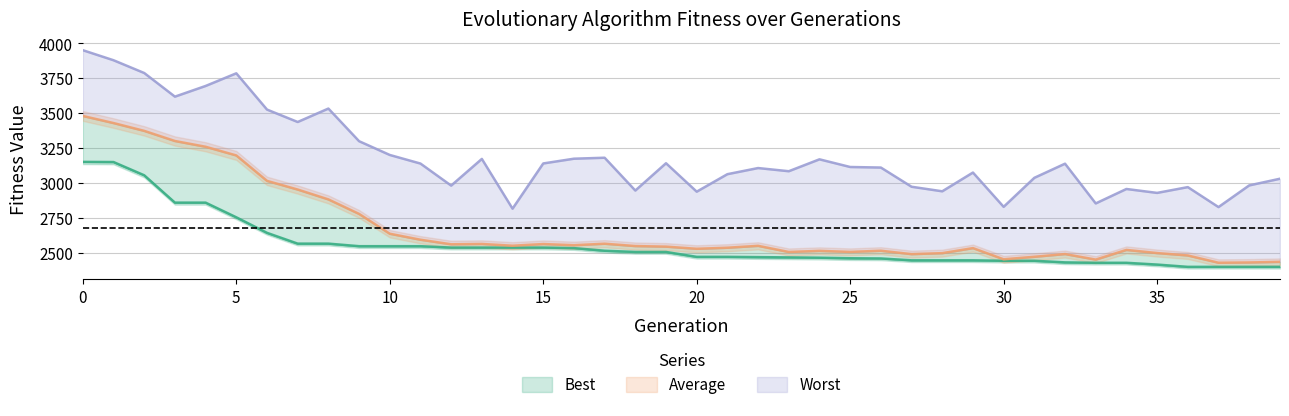

The Average series shows 4103.3 at 25. True or false?

False